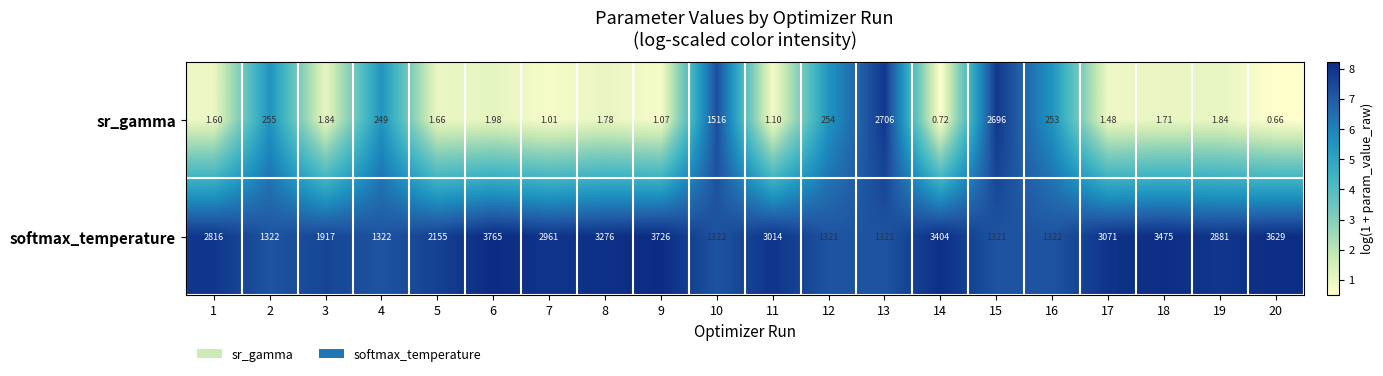

What is the spread (max minus min) of values at 5?

2153.3